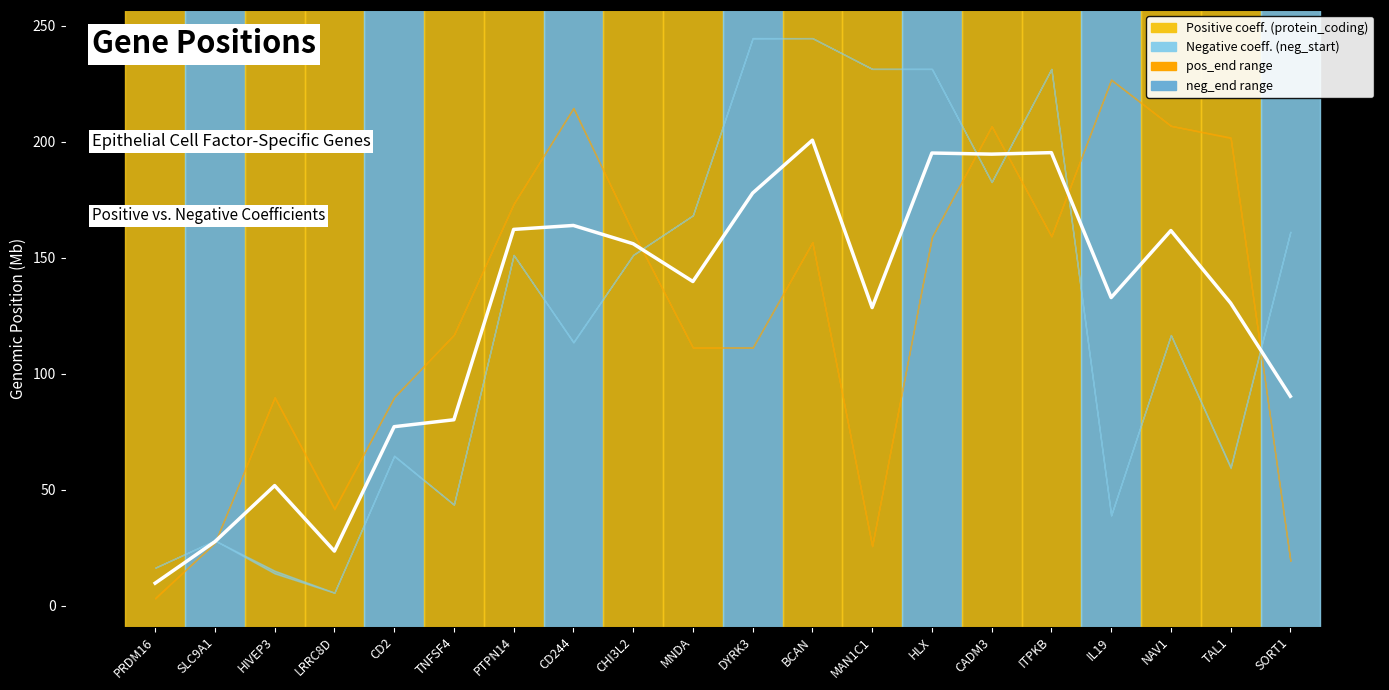

Which category has the highest value across all series?

BCAN